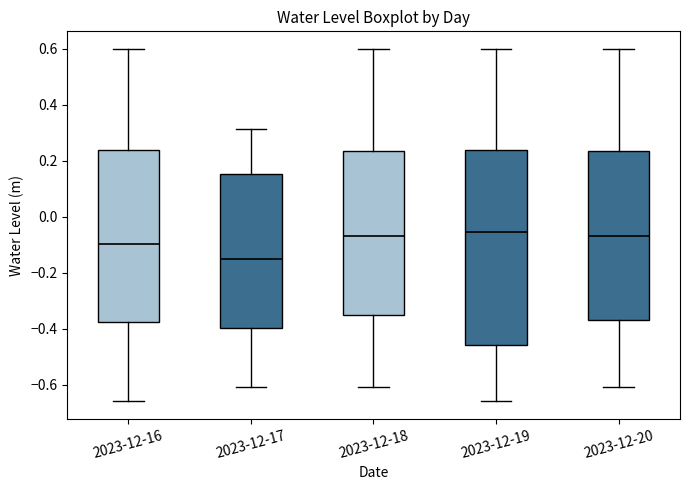

Where does the lower whisker of the box for 2023-12-20 end on the y-axis? The values are not printed on the chart, so give them approximately, as read against the axis.

-0.60